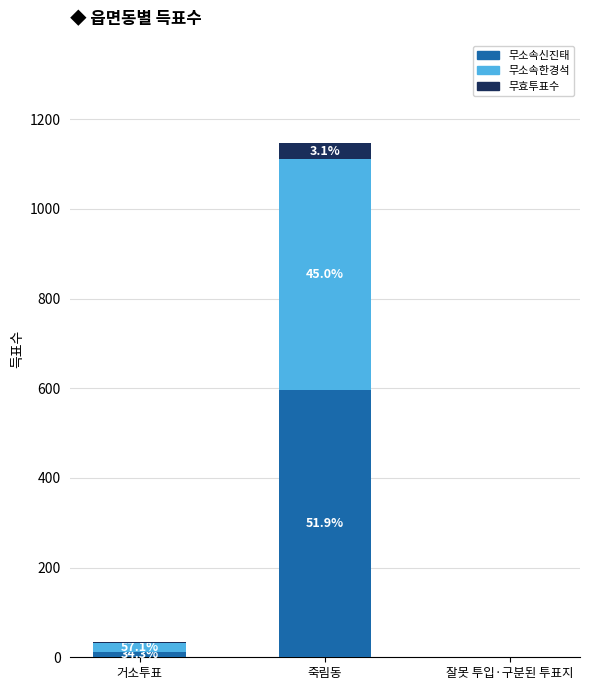

Are the bars grouped side by side (vs. stacked)?

No